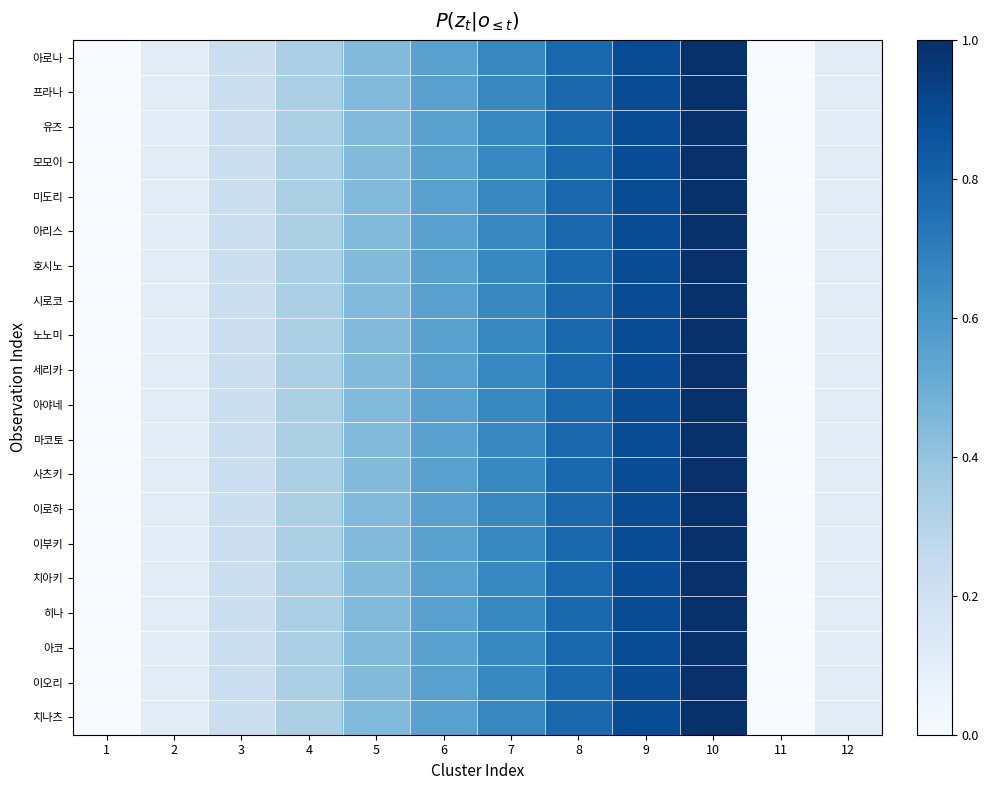

At how many categories does at least one series exceed 0?

10